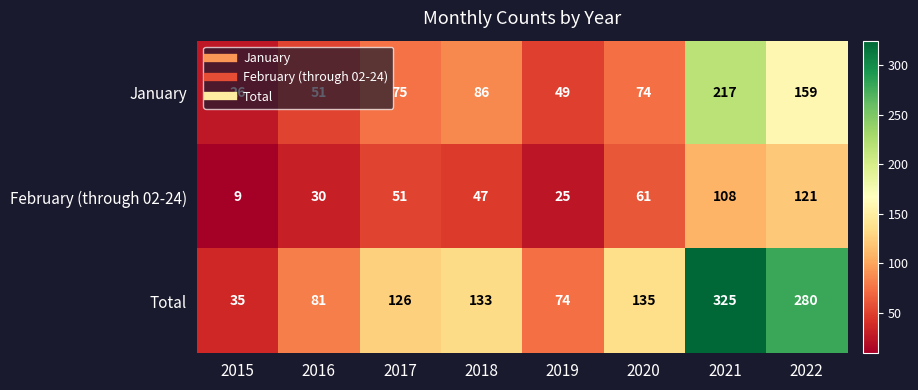

What is the difference between the maximum and second lowest values in the January series?

168